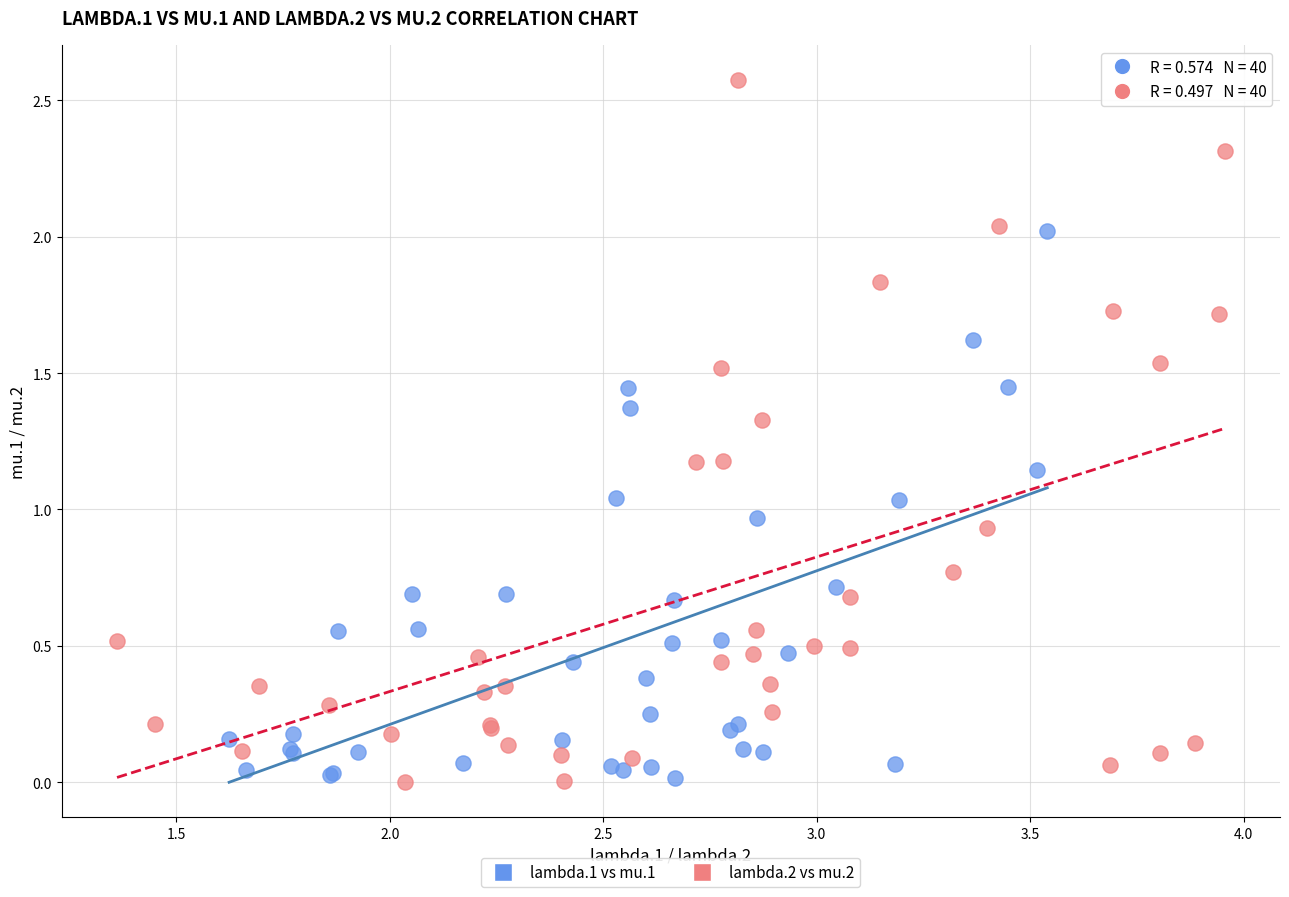

Which series has the largest Y range (max minus min)?

lambda.2 vs mu.2